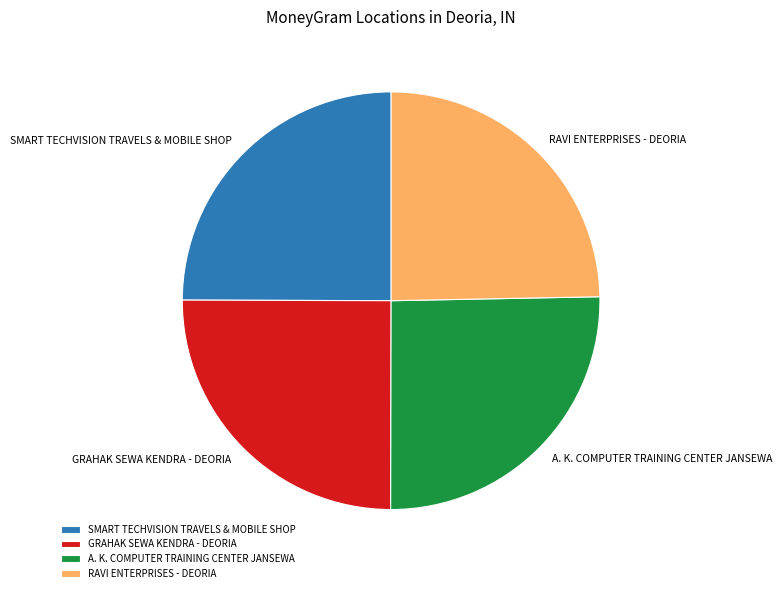

What is the ratio of the value at A. K. COMPUTER TRAINING CENTER JANSEWA to the value at SMART TECHVISION TRAVELS & MOBILE SHOP?

1.0